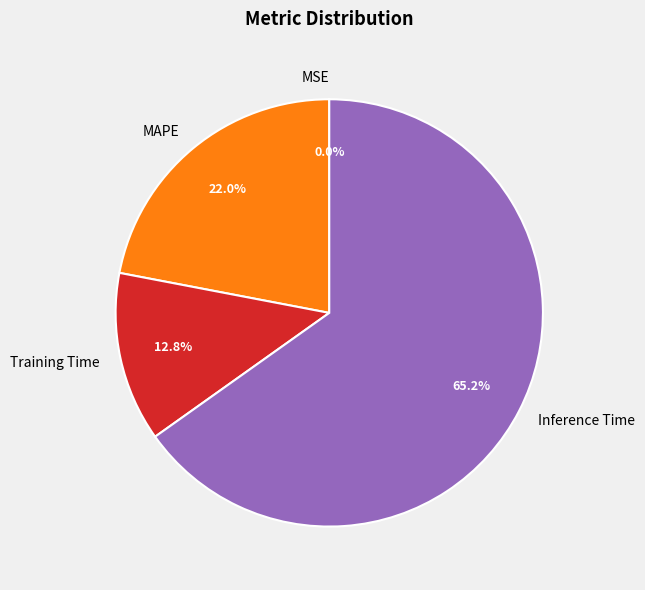

What portion of the pie excludes MAPE?

78.0%